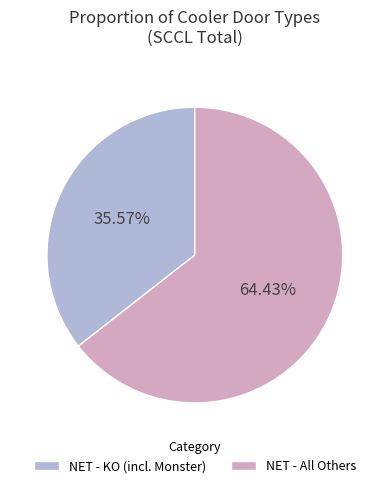

Is the sum of NET - KO (incl. Monster) and NET - All Others greater than half?

Yes